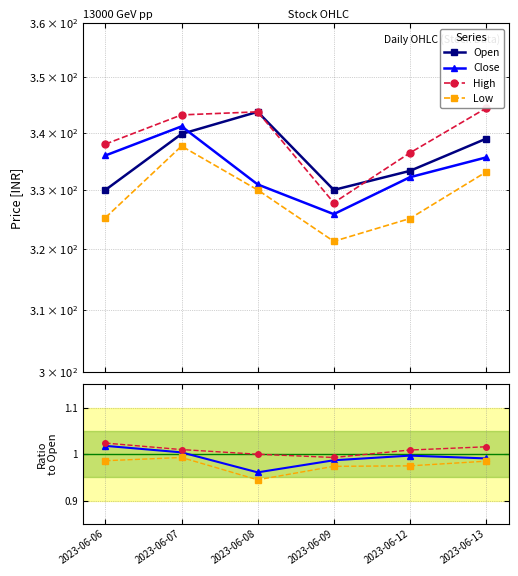

What is the value of the Close point at the 6th from the left?

335.6